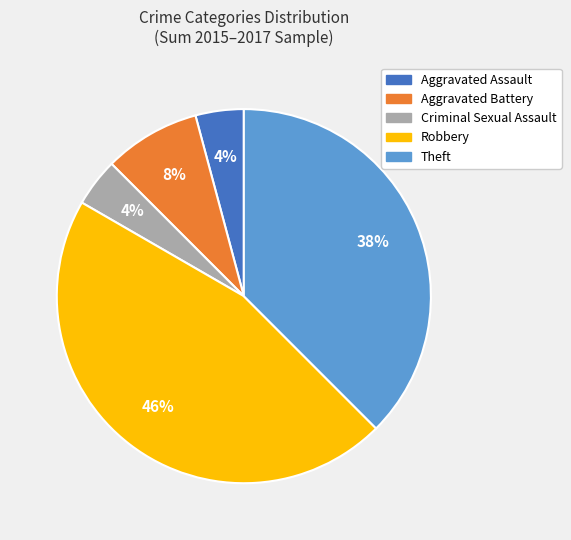

Which has a higher value, Aggravated Assault or Robbery?

Robbery